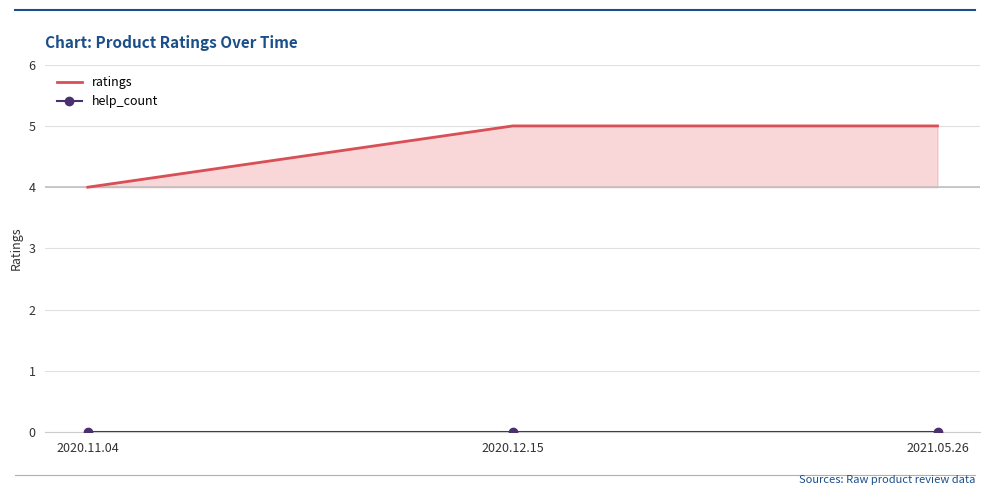

List the series in order of their peak value, lowest first.

help_count, ratings